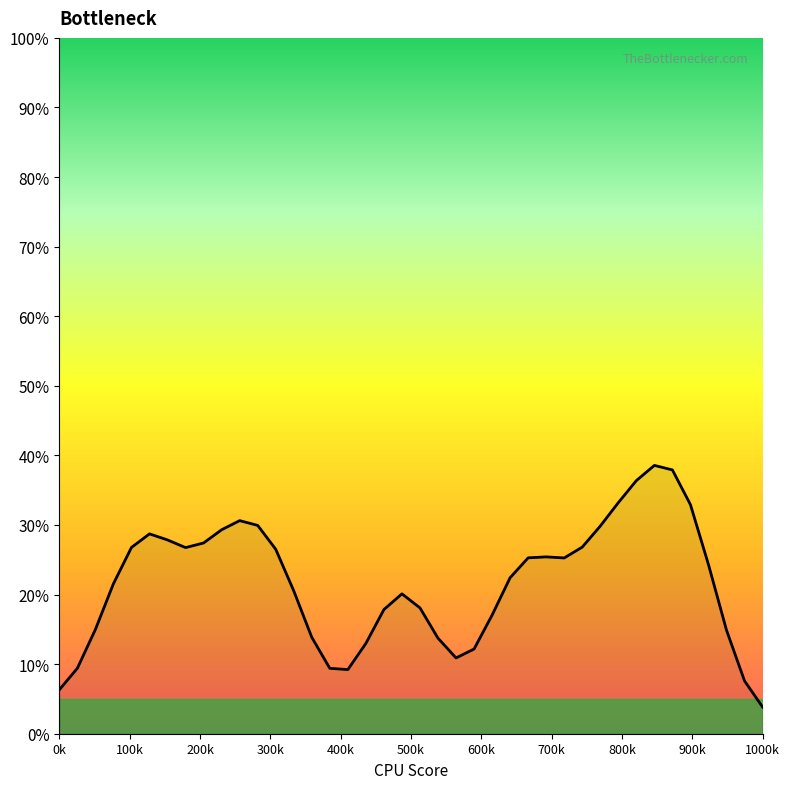

How many points are higher than both their immediate neighbors (excluding endpoints)?

5